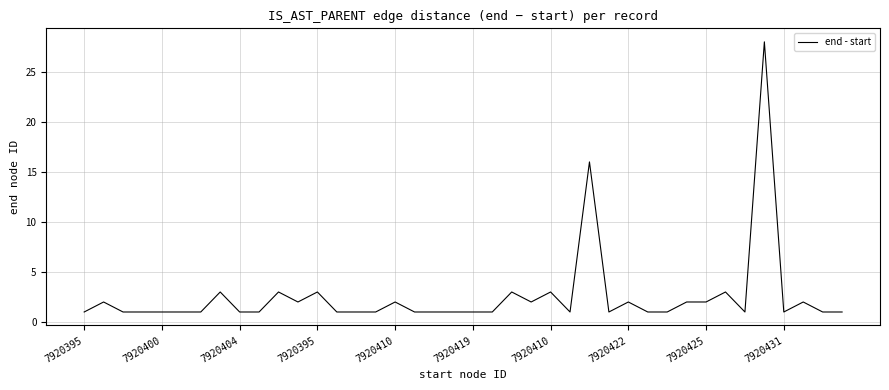

What is the maximum value shown in the chart?

28